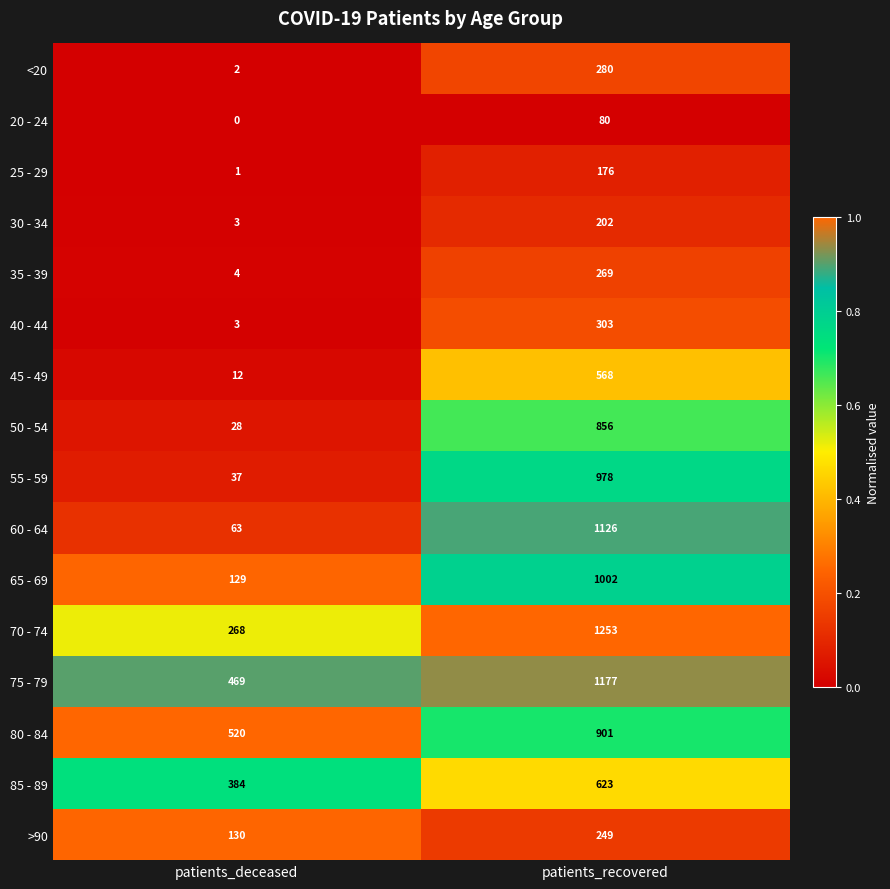

Count the number of data series in this chart.

16